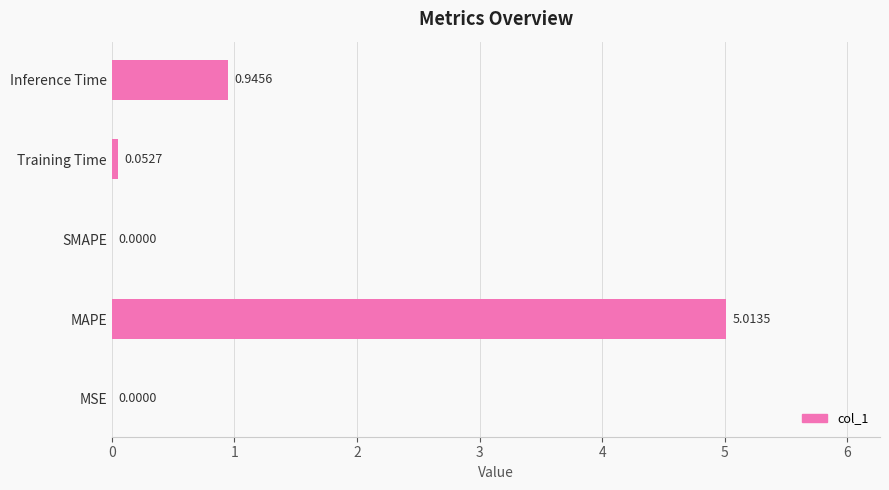

Which category has the highest value across all series?

MAPE